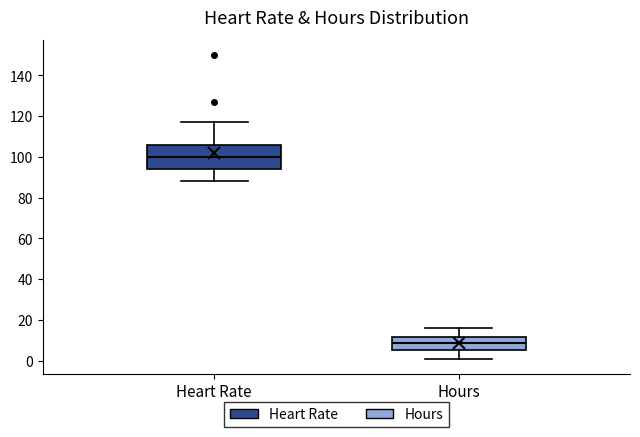

Reading left to right, transcribe this box plot: for each box, give where its median line is, the range the box spans, and where its two whiskers end, as read against the y-axis. The values are not printed on the chart, so give them approximately, as read against the axis.

Heart Rate: median 100, box 94 to 106, whiskers 88 to 118
Hours: median 8, box 6 to 12, whiskers 0 to 16